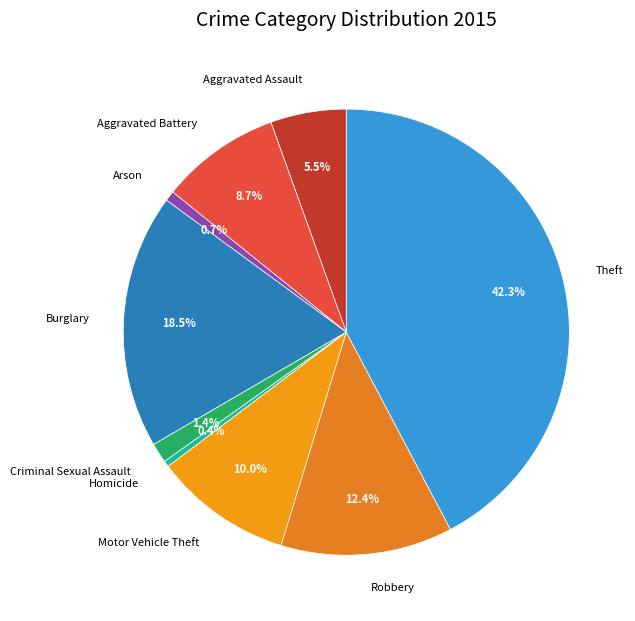

Is there any slice that represents more than half of the pie?

No